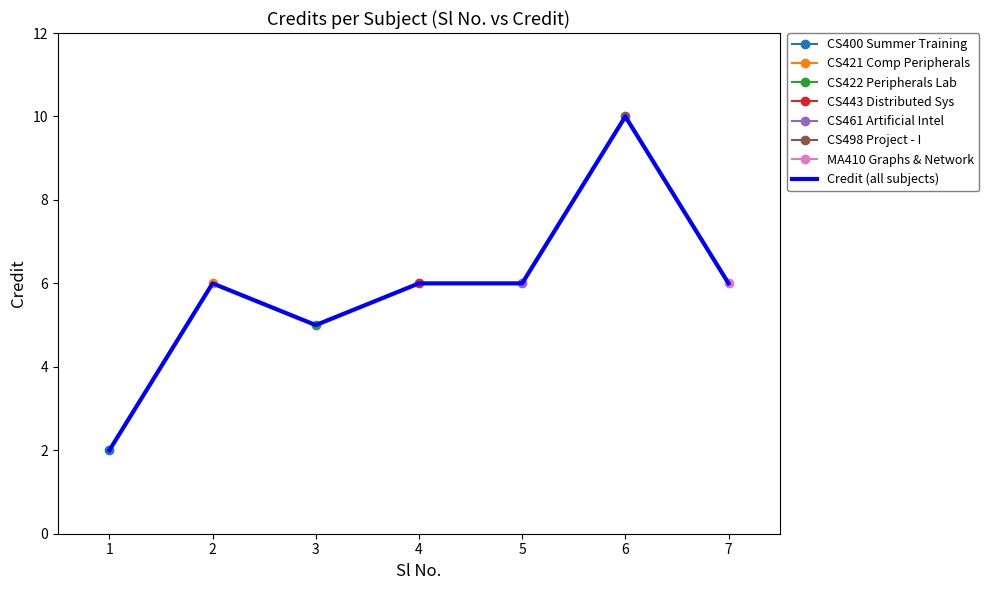

Rank the categories by value from lowest to highest.

1, 3, 2, 4, 5, 7, 6